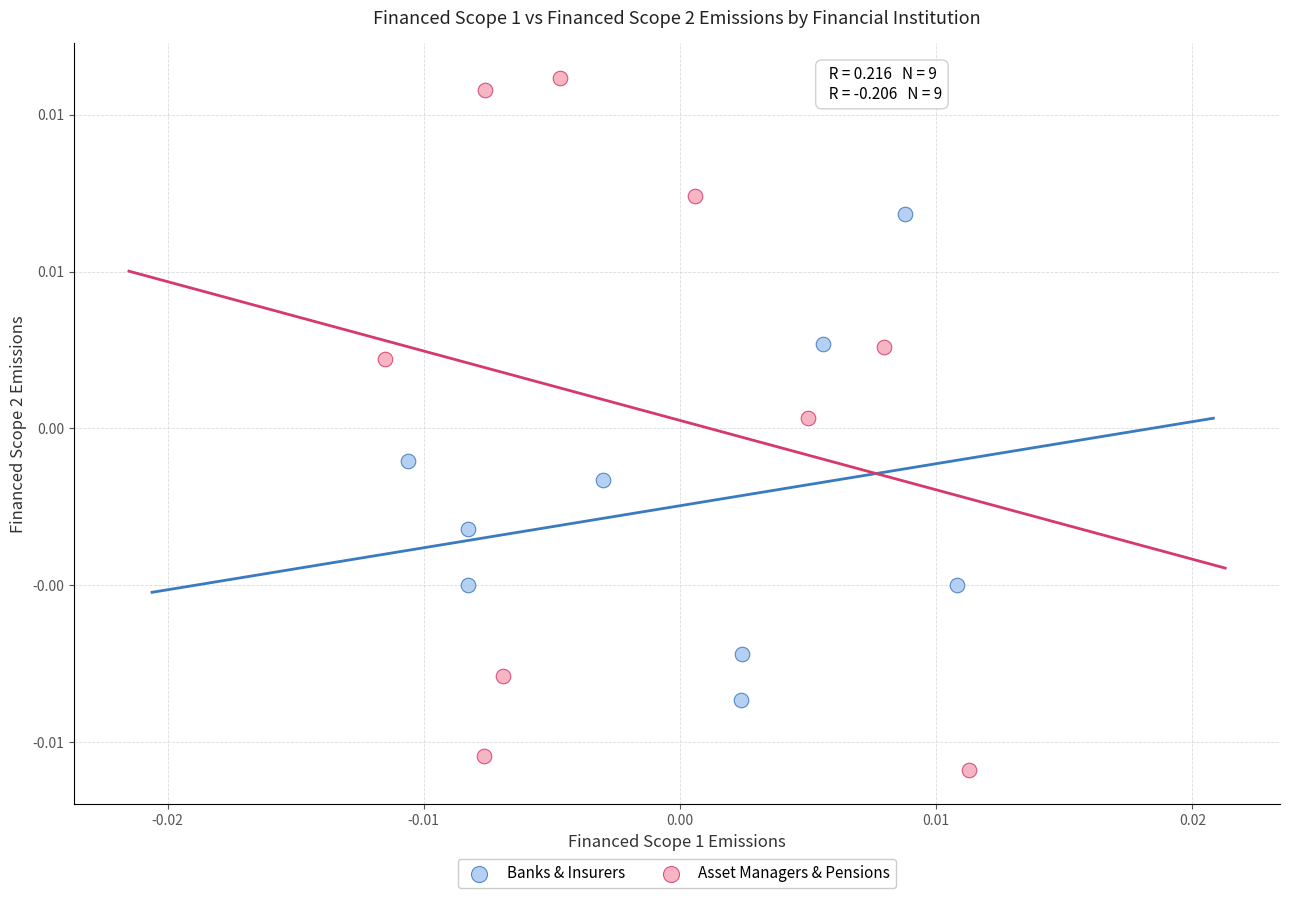

Which series contains the highest Y value?

Asset Managers & Pensions